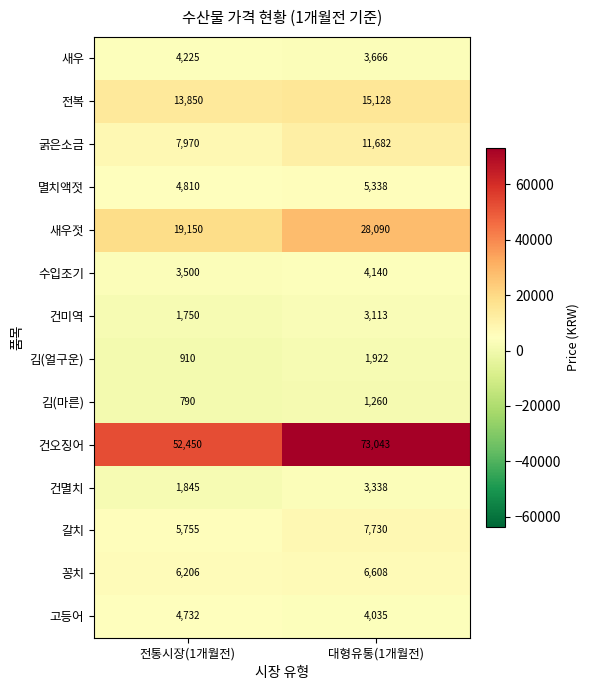

How many data points in 고등어 are less than 4732?

1